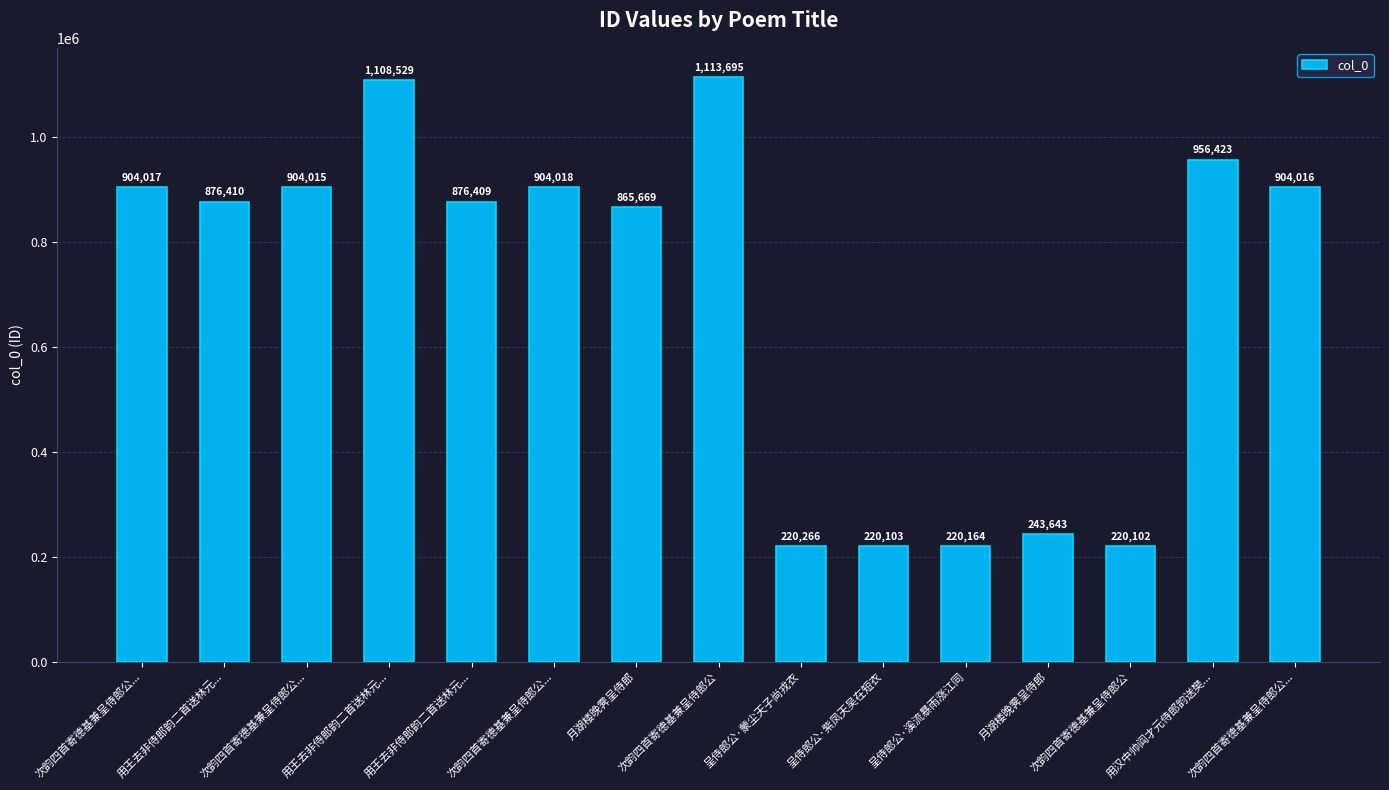

How many data points are less than 876410?

7